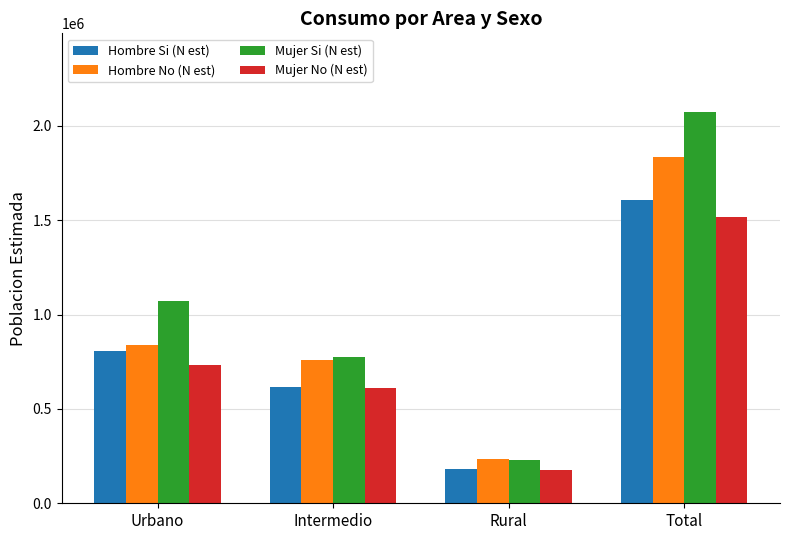

Which series changed the most between Rural and Total?

Mujer Si (N est)